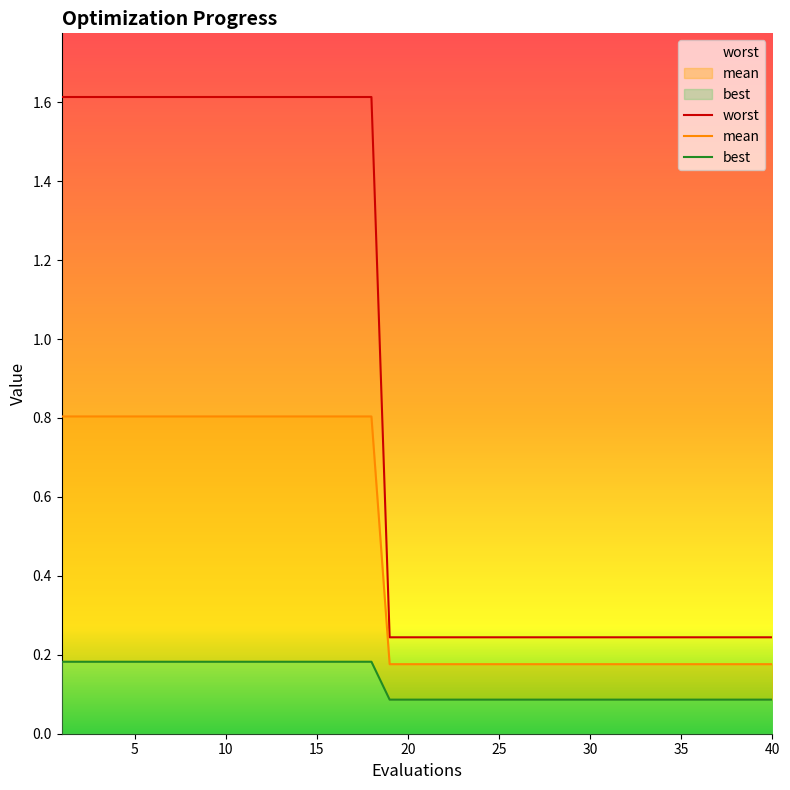

Reading right to left, transcribe all the data shown in this chart.

worst: 0.2	0.2	0.2	0.2	0.2	0.2	0.2	0.2	0.2	0.2	0.2	0.2	0.2	0.2	0.2	0.2	0.2	0.2	0.2	0.2	0.2	0.2	1.6	1.6	1.6	1.6	1.6	1.6	1.6	1.6	1.6	1.6	1.6	1.6	1.6	1.6	1.6	1.6	1.6	1.6
mean: 0.2	0.2	0.2	0.2	0.2	0.2	0.2	0.2	0.2	0.2	0.2	0.2	0.2	0.2	0.2	0.2	0.2	0.2	0.2	0.2	0.2	0.2	0.8	0.8	0.8	0.8	0.8	0.8	0.8	0.8	0.8	0.8	0.8	0.8	0.8	0.8	0.8	0.8	0.8	0.8
best: 0.1	0.1	0.1	0.1	0.1	0.1	0.1	0.1	0.1	0.1	0.1	0.1	0.1	0.1	0.1	0.1	0.1	0.1	0.1	0.1	0.1	0.1	0.2	0.2	0.2	0.2	0.2	0.2	0.2	0.2	0.2	0.2	0.2	0.2	0.2	0.2	0.2	0.2	0.2	0.2